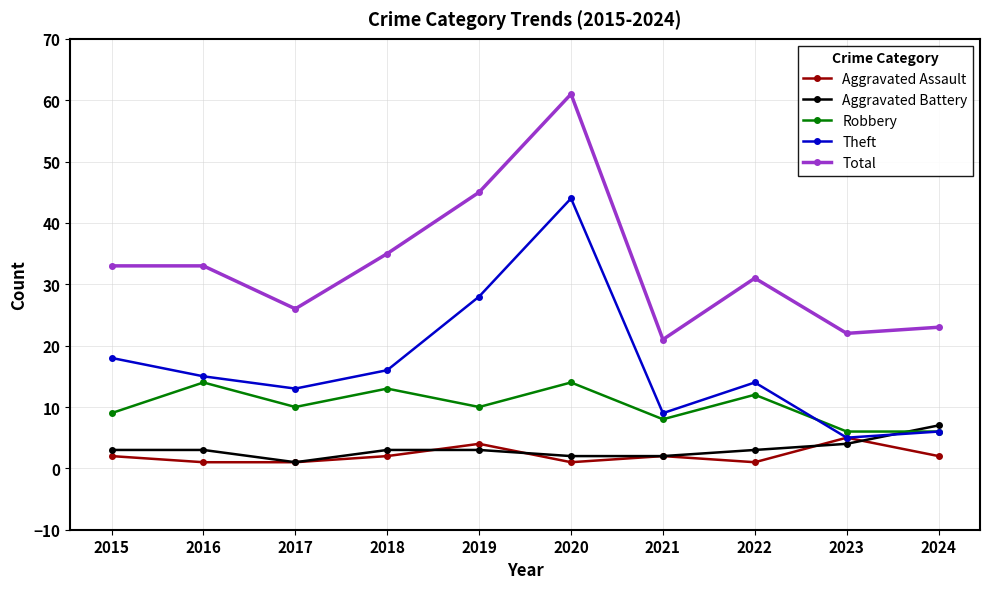

Reading left to right, extract all data points from this chart.

Aggravated Assault: 2015=2	2016=1	2017=1	2018=2	2019=4	2020=1	2021=2	2022=1	2023=5	2024=2
Aggravated Battery: 2015=3	2016=3	2017=1	2018=3	2019=3	2020=2	2021=2	2022=3	2023=4	2024=7
Robbery: 2015=9	2016=14	2017=10	2018=13	2019=10	2020=14	2021=8	2022=12	2023=6	2024=6
Theft: 2015=18	2016=15	2017=13	2018=16	2019=28	2020=44	2021=9	2022=14	2023=5	2024=6
Total: 2015=33	2016=33	2017=26	2018=35	2019=45	2020=61	2021=21	2022=31	2023=22	2024=23